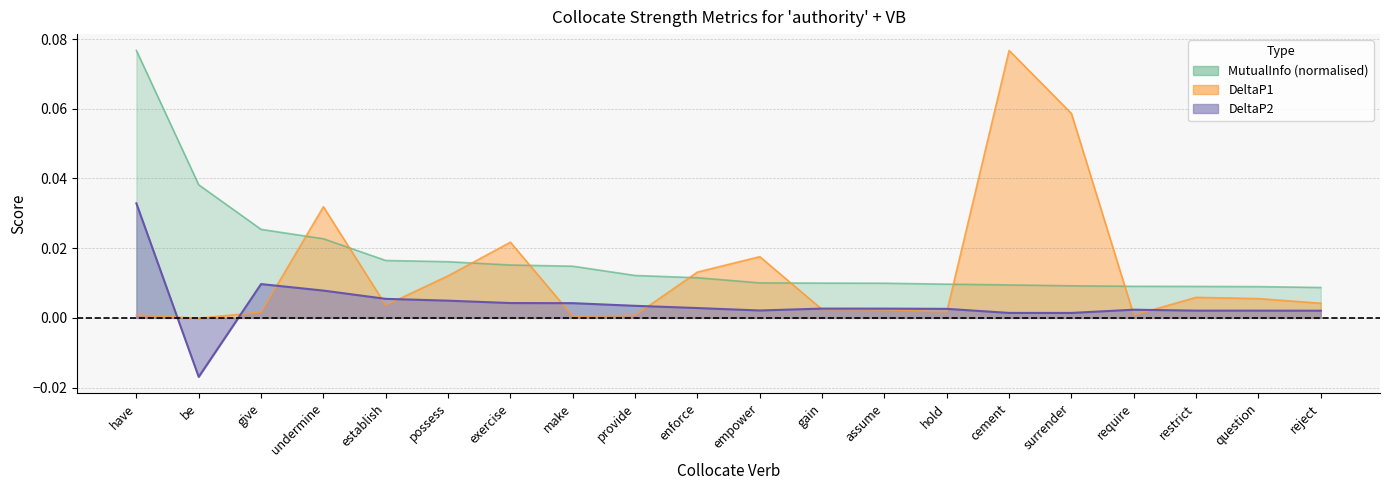

Between provide and surrender, which is larger?

provide